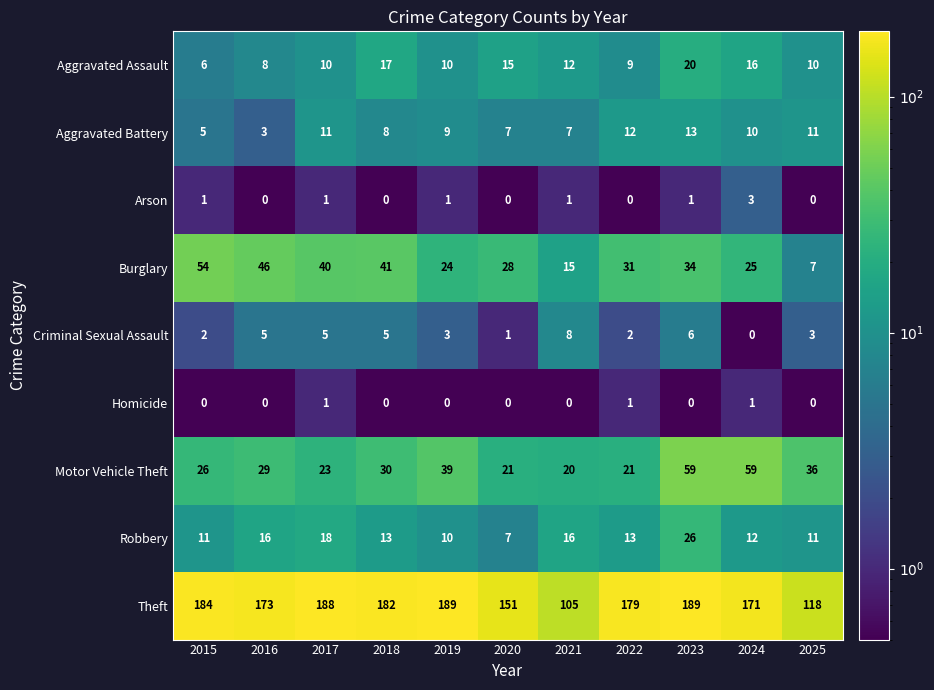

List the labels in order of Burglary value, smallest first.

2025, 2021, 2019, 2024, 2020, 2022, 2023, 2017, 2018, 2016, 2015